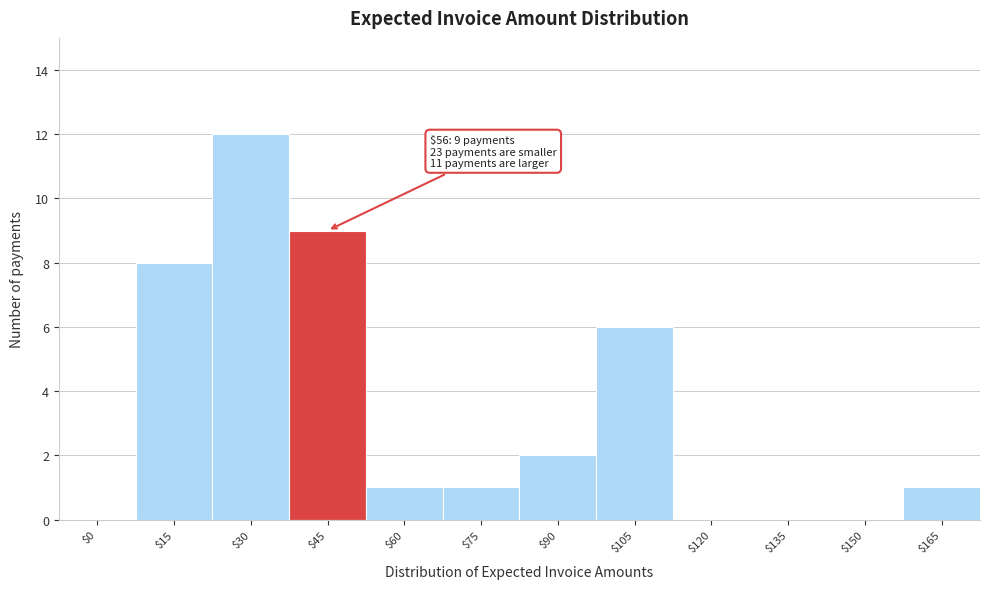

The value at $150 is 4. True or false?

False